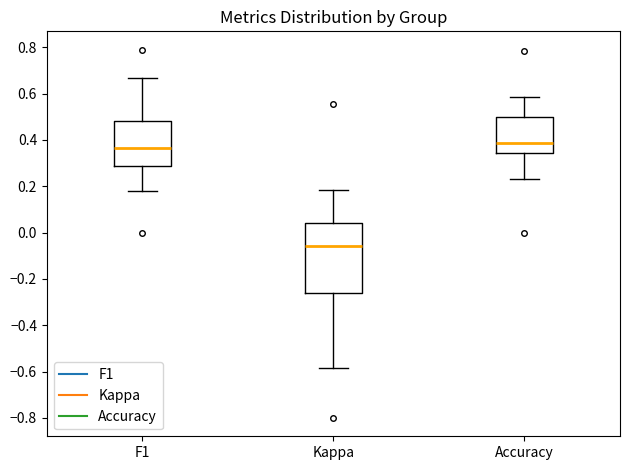

Where is the lower edge of the box for Kappa on the y-axis? The values are not printed on the chart, so give them approximately, as read against the axis.

-0.26